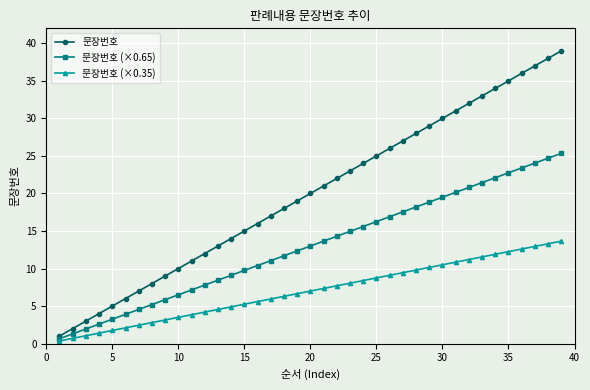

Which series has the largest total across all categories?

문장번호